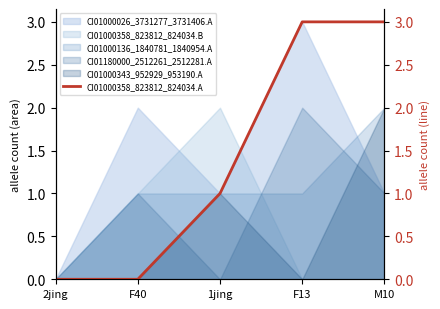

At which label is the value closest to 1?

1jing